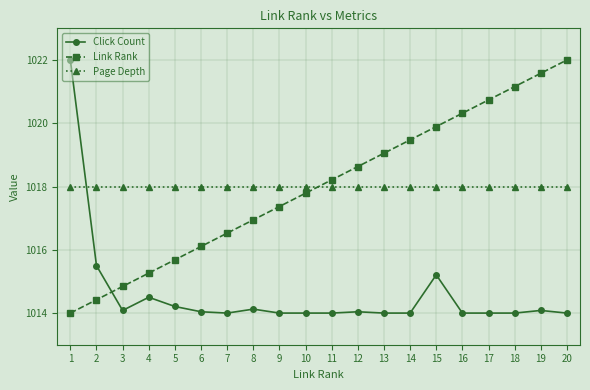

What is the difference between the second highest and second lowest values in the Click Count series?

1.5